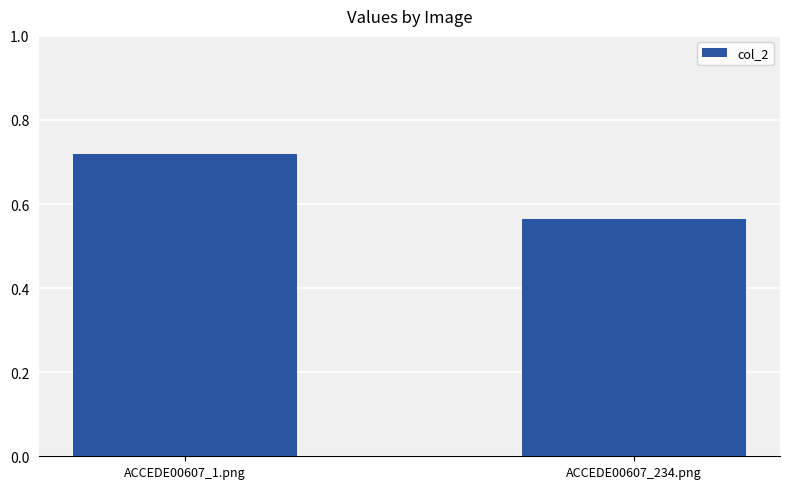

The chart shows a value of 0.9 at ACCEDE00607_234.png. True or false?

False